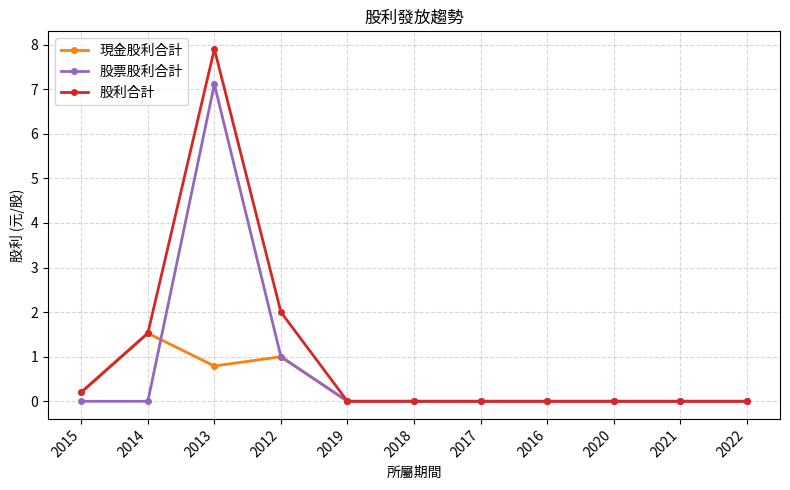

What is the maximum value for 現金股利合計?

1.5